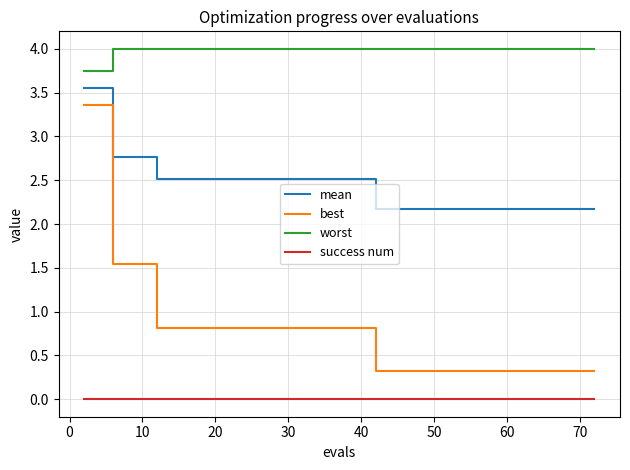

What is the difference between the maximum and minimum values in the mean series?

1.4